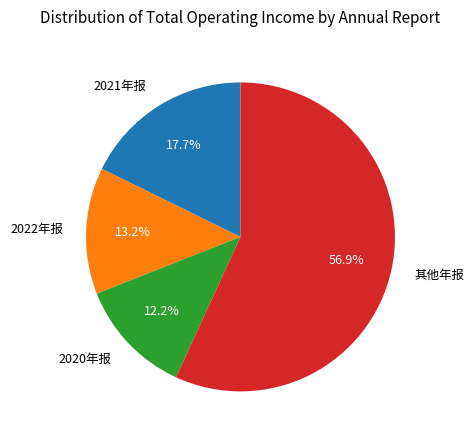

What is the smallest slice in the pie chart?

2020年报